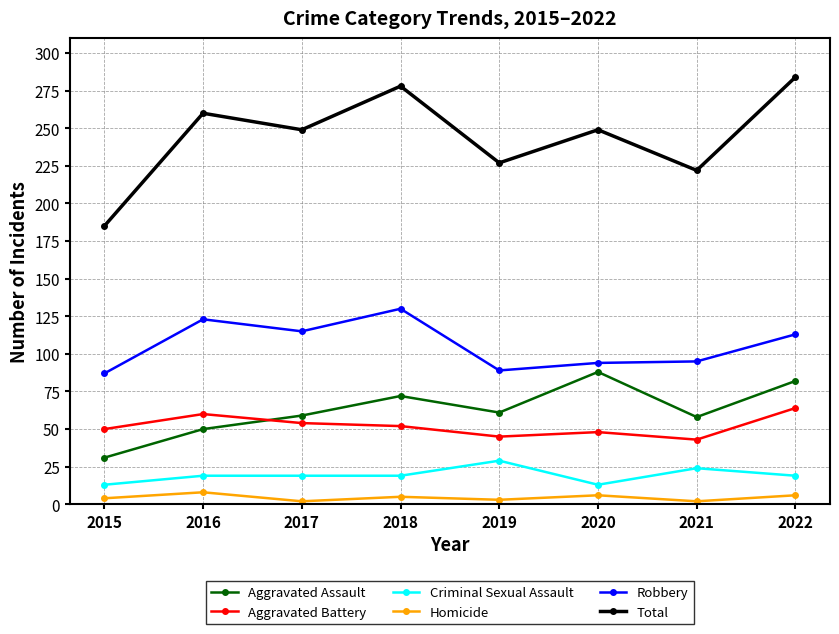

Rank the series at 2022 from highest to lowest value.

Total, Robbery, Aggravated Assault, Aggravated Battery, Criminal Sexual Assault, Homicide